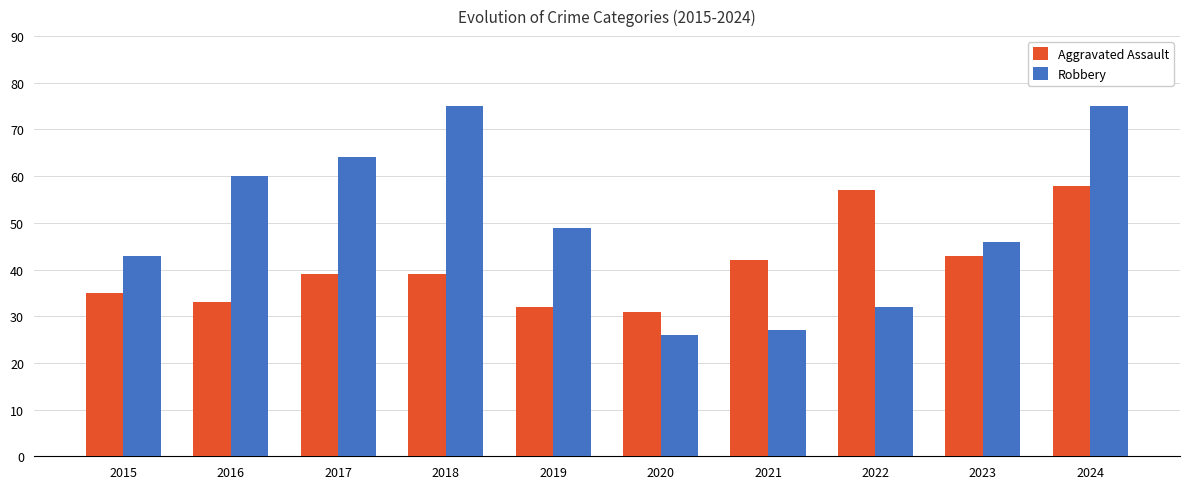

What is the difference between the Aggravated Assault values at 2022 and 2020?

26